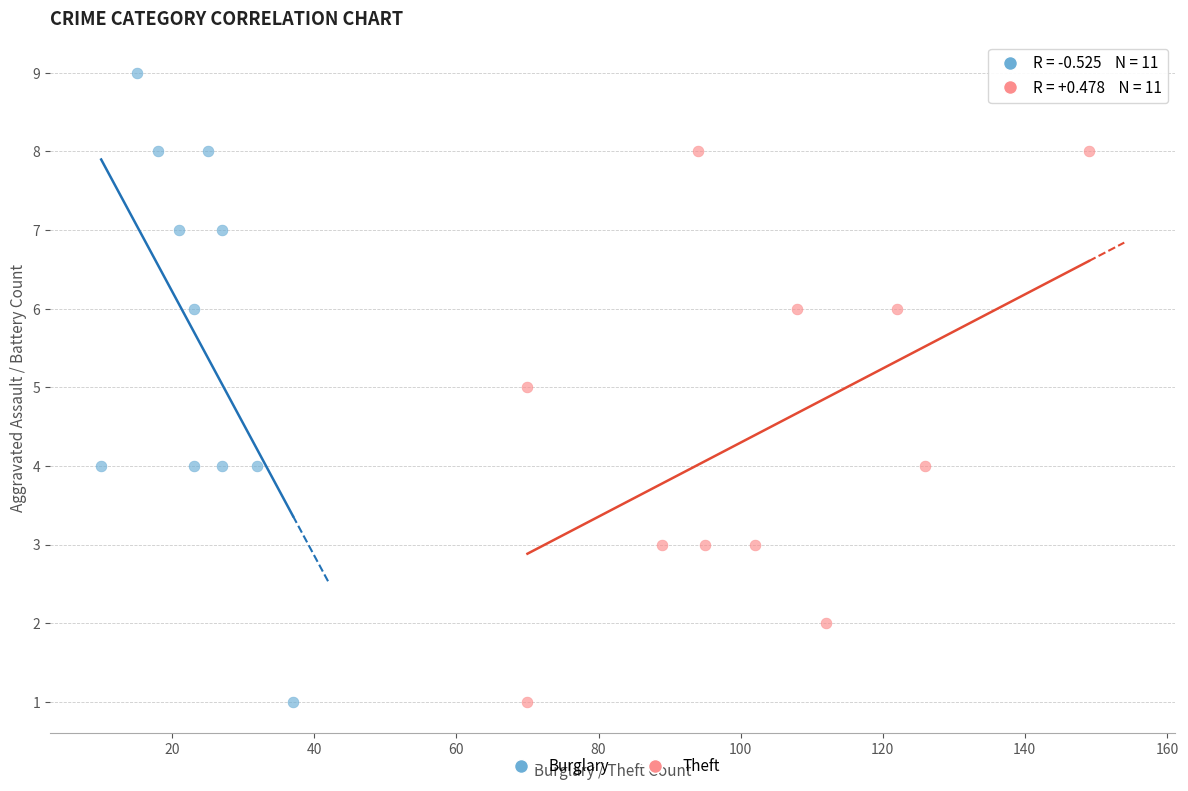

Which series has the largest Y range (max minus min)?

Burglary